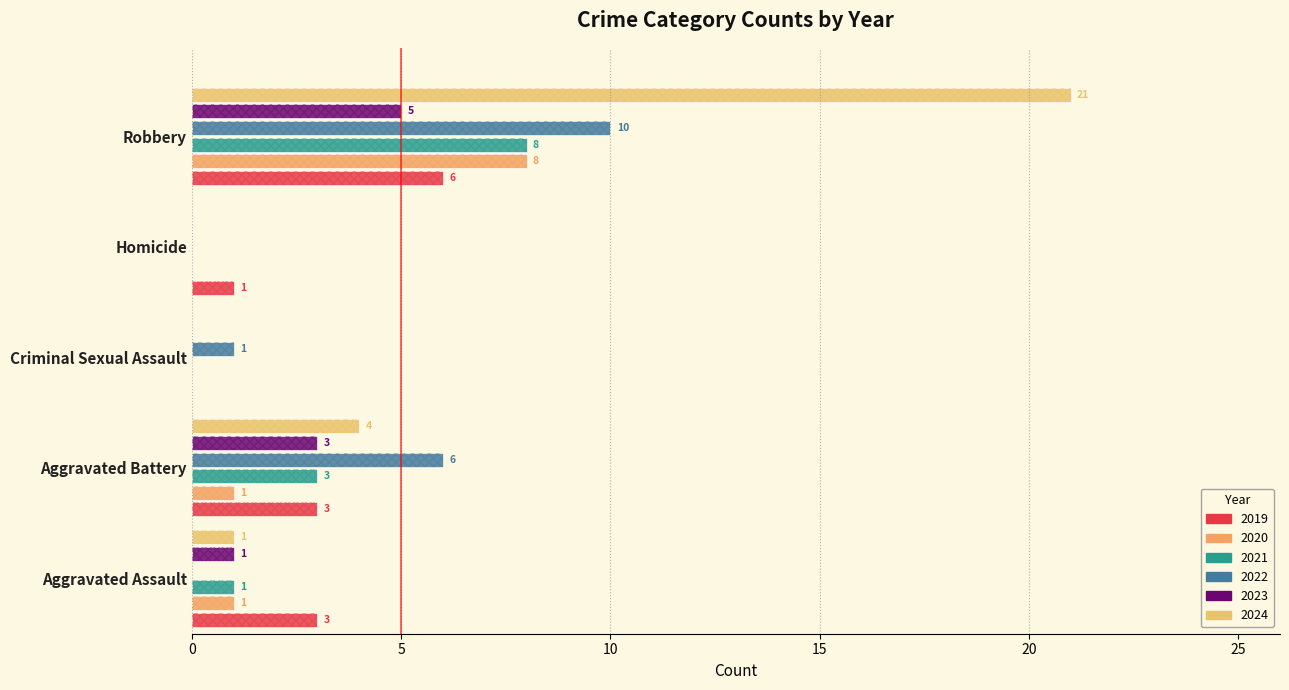

What is the maximum value shown in the chart?

21